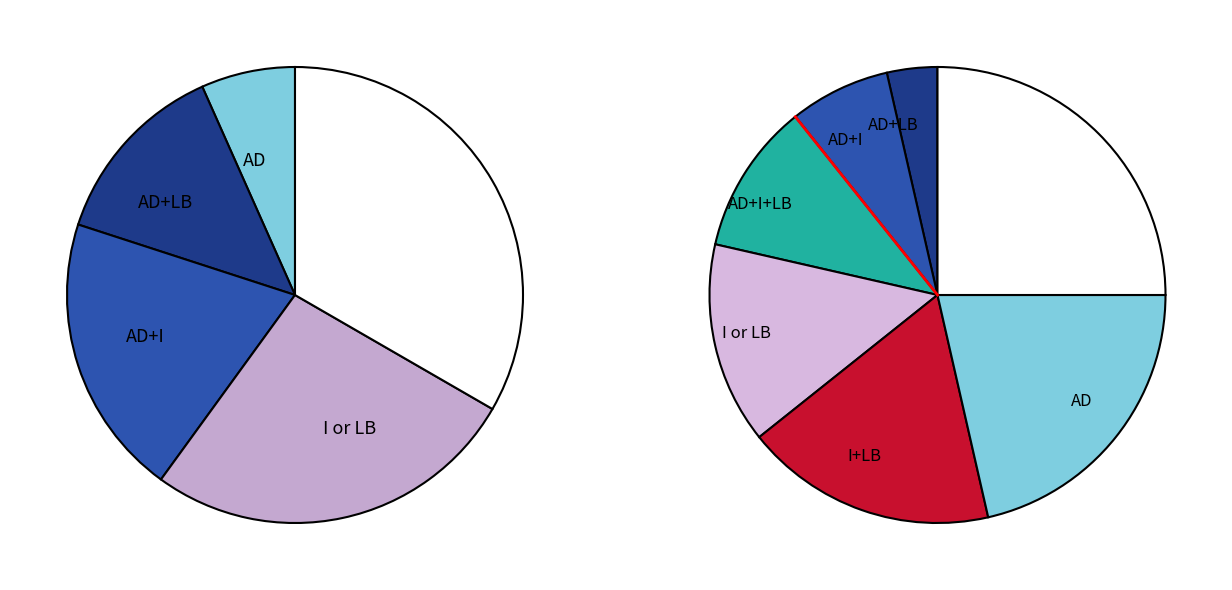

Is the sum of Item 7 and Item 8 greater than half?

No